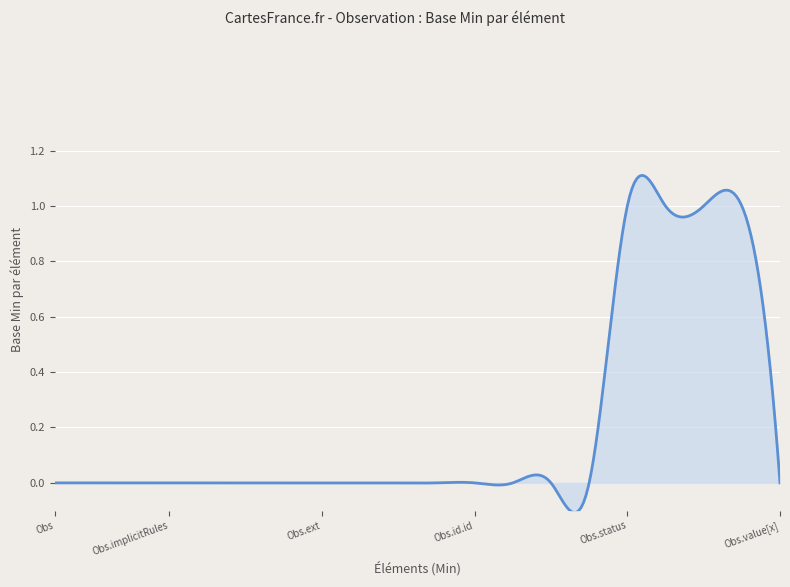

What is the difference between the maximum and minimum values?

1.2